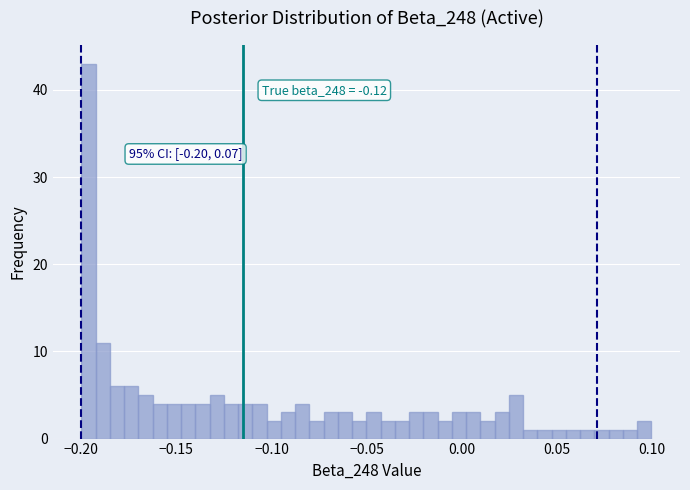

Read against the x-axis, roughly where is the centre of the tallest bar?

-0.195